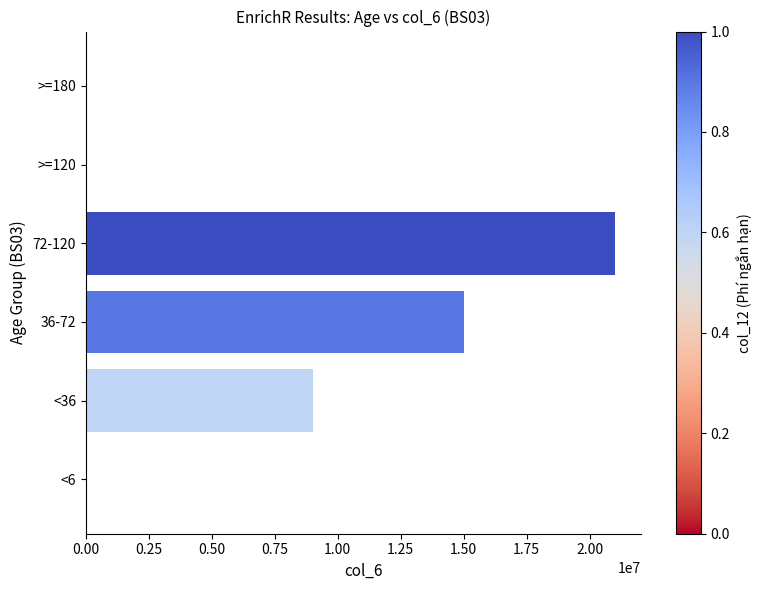

What is the sum of all values?

45000000